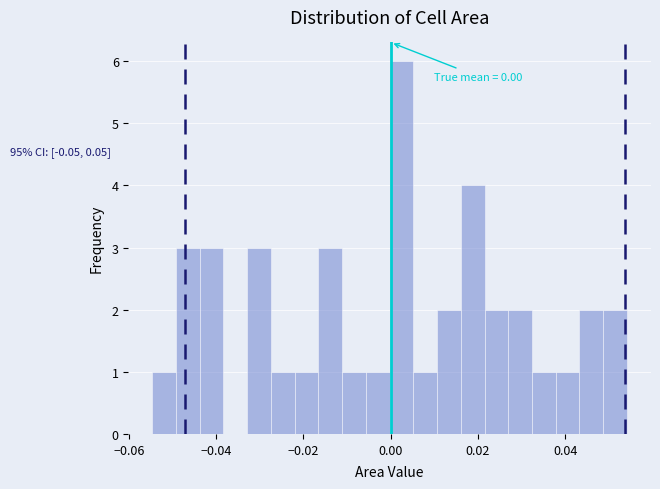

Around what value on the x-axis is the tallest bar? Give the approximate position of its centre, as read against the axis.

0.002